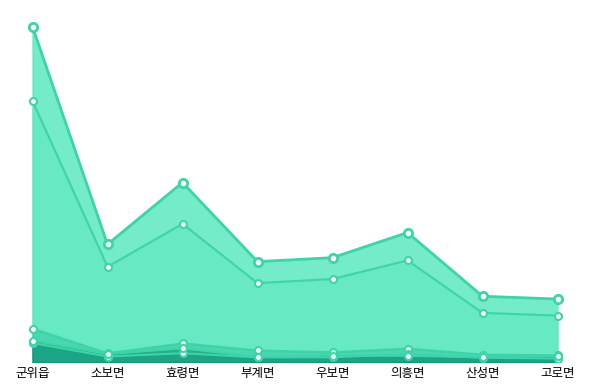

What are all the series names shown in the legend?

한나라당 김관용, 민주당 홍의락, 민주노동당 윤병태, 국민참여당 유성찬